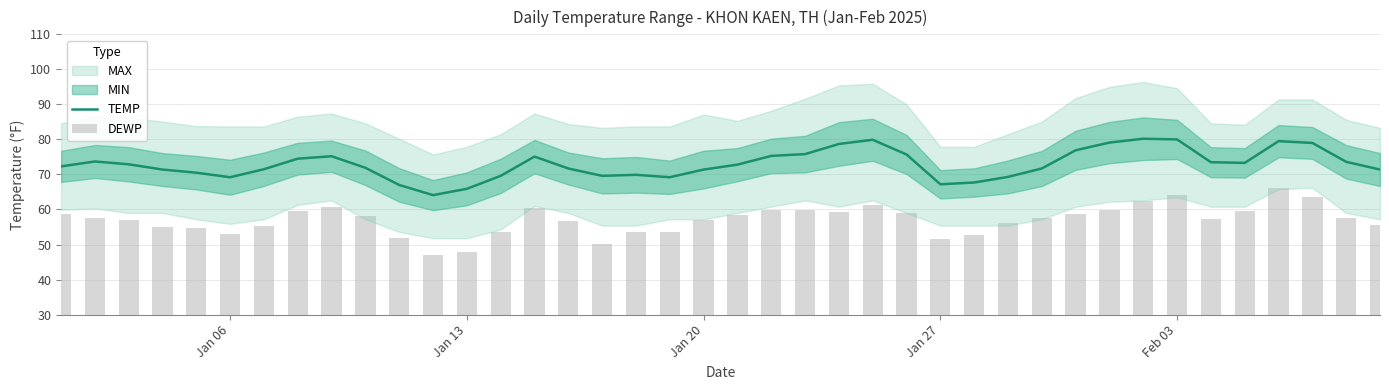

Is it true that TEMP equals 65.9 at Jan 13?

True